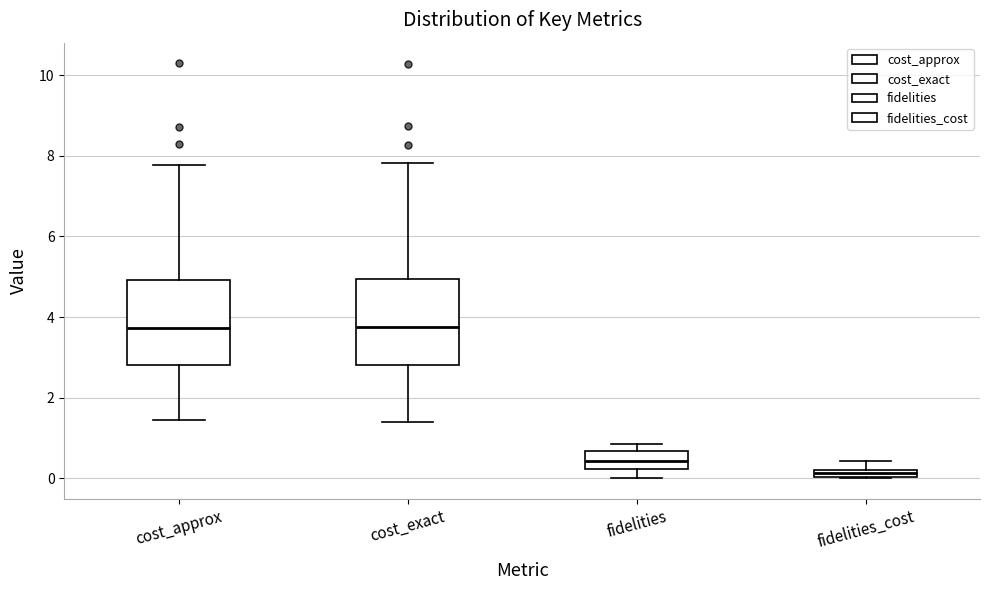

Where is the upper edge of the box for fidelities_cost on the y-axis? The values are not printed on the chart, so give them approximately, as read against the axis.

0.2